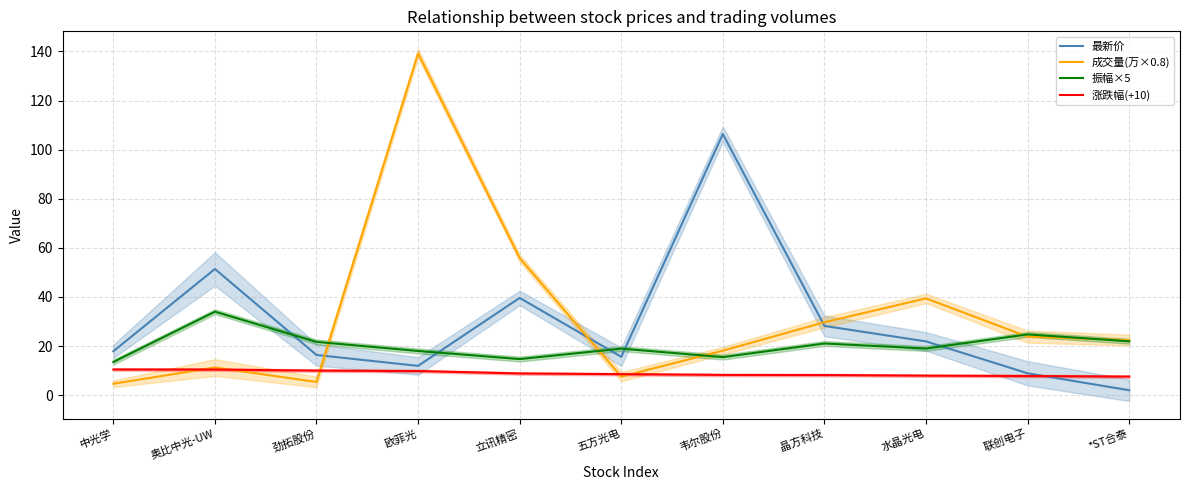

Between 水晶光电 and *ST合泰, which series saw the biggest shift?

最新价